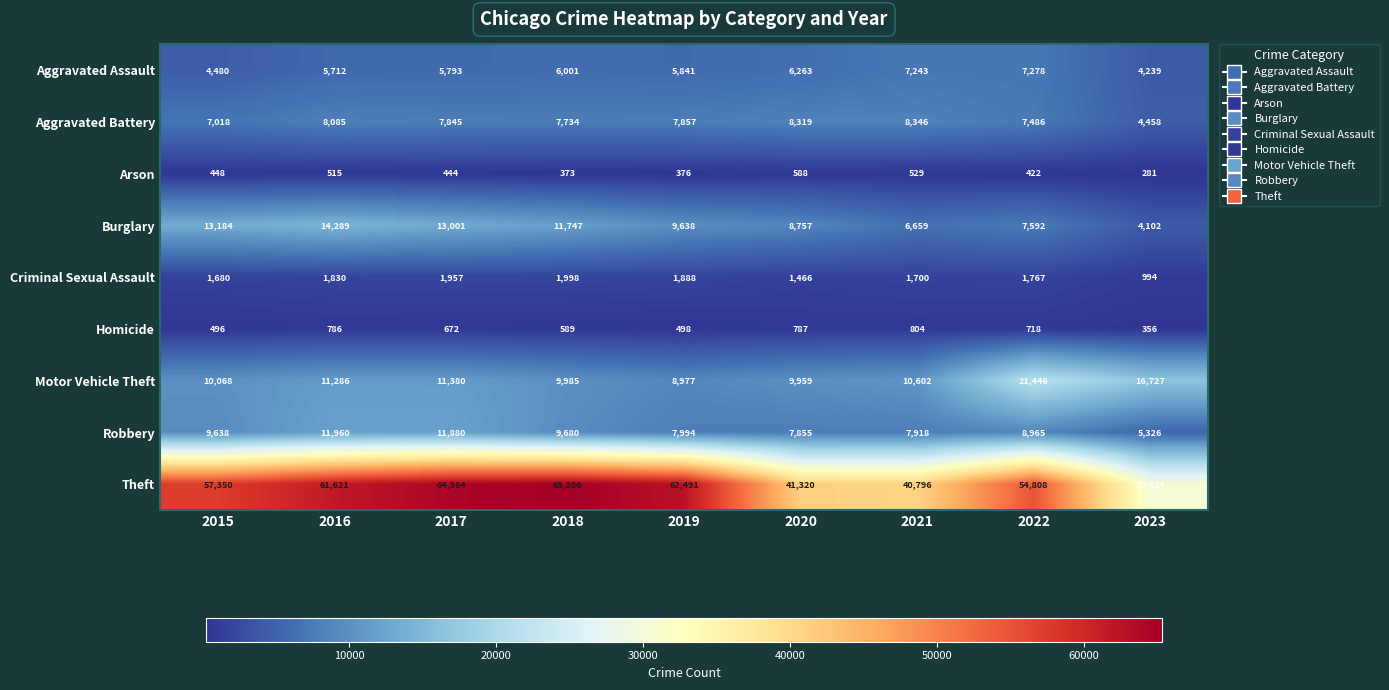

Count the number of categories in the chart.

9